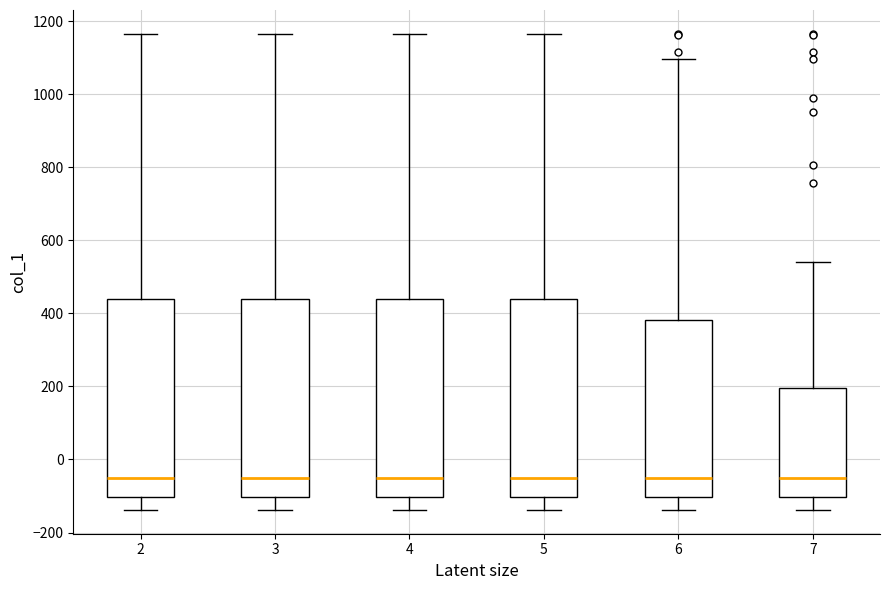

Where does the median line of the box at x = 5 sit on the y-axis? The values are not printed on the chart, so give them approximately, as read against the axis.

-60